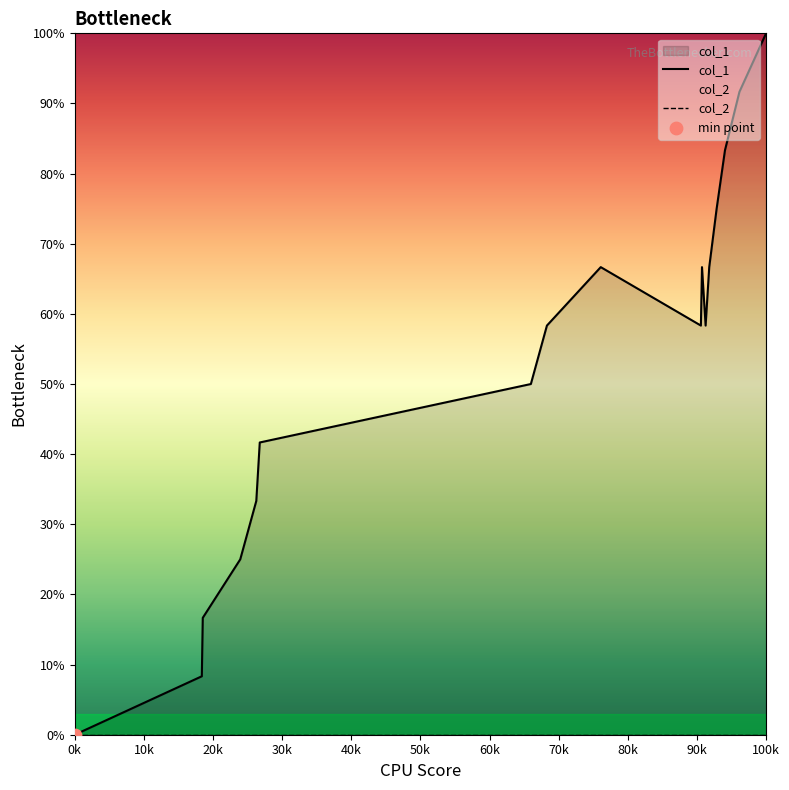

At which category is the sum across all series the highest?

100k